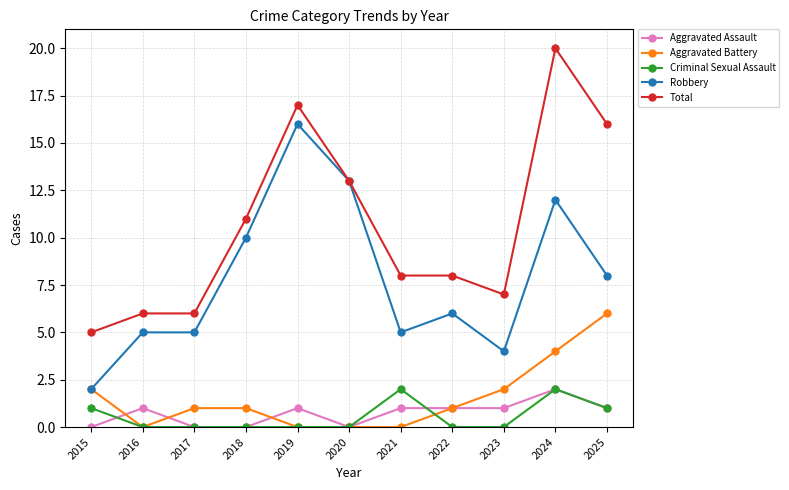

Which label corresponds to the largest value in the chart?

2024